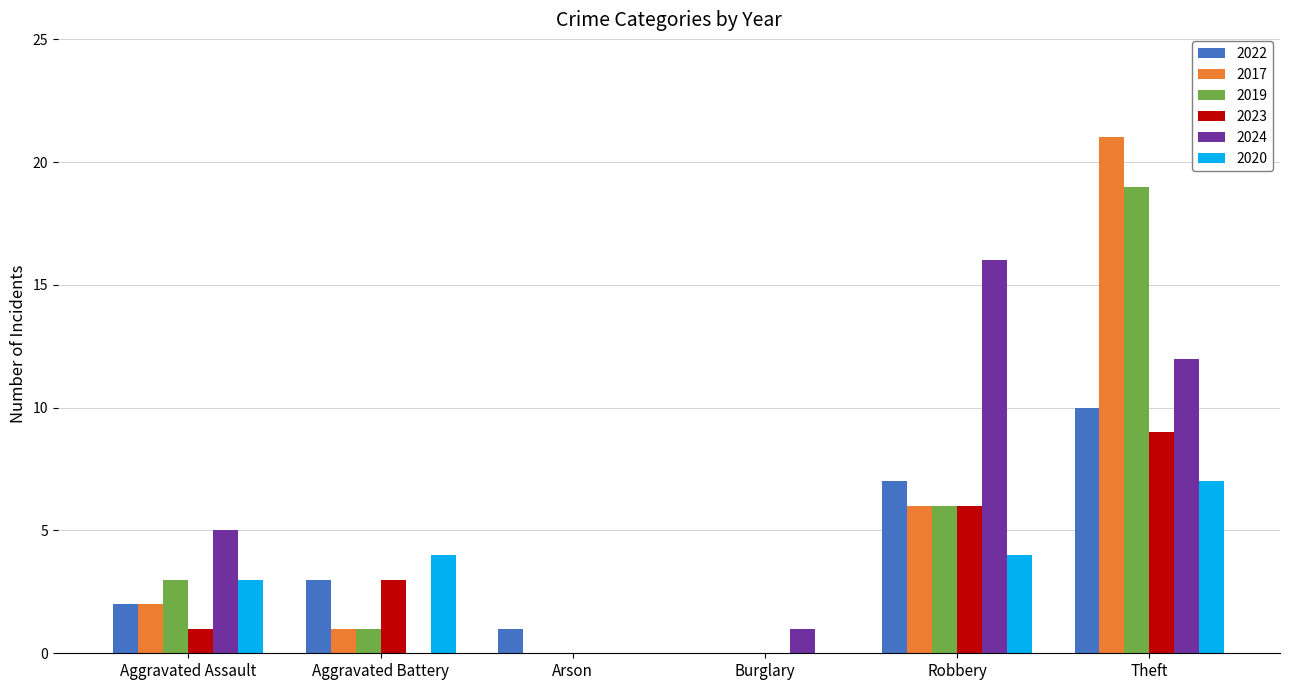

What is the total value across all series at Theft?

78